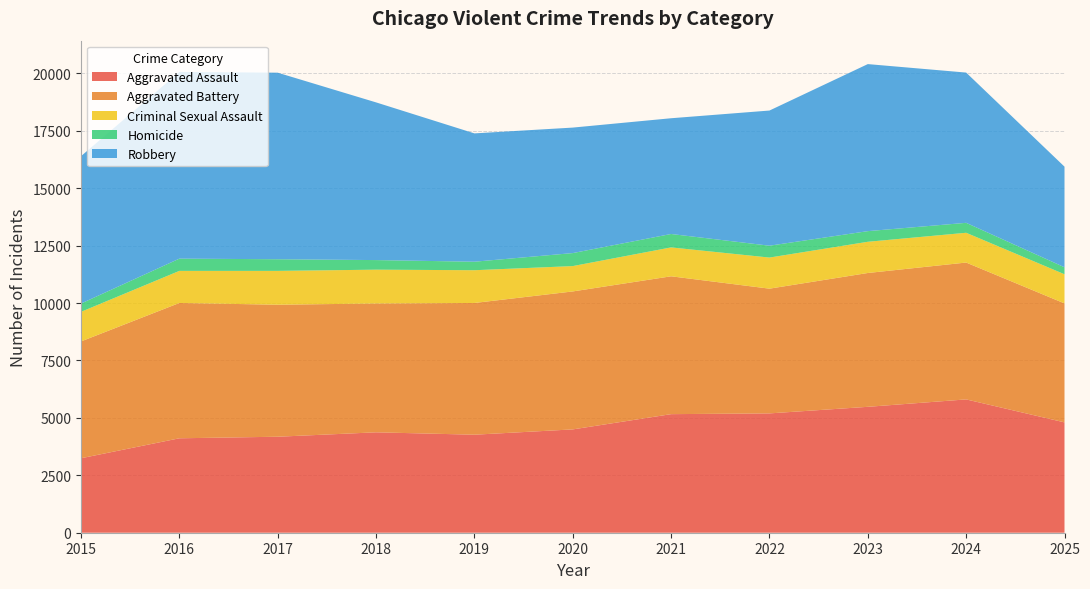

Reading left to right, what are all the values shown in this chart?

Aggravated Assault: 2015=3242	2016=4111	2017=4179	2018=4371	2019=4267	2020=4498	2021=5162	2022=5195	2023=5481	2024=5804	2025=4804
Aggravated Battery: 2015=5086	2016=5891	2017=5747	2018=5608	2019=5735	2020=6006	2021=6001	2022=5430	2023=5826	2024=5958	2025=5179
Criminal Sexual Assault: 2015=1288	2016=1397	2017=1473	2018=1473	2019=1426	2020=1104	2021=1258	2022=1354	2023=1359	2024=1296	2025=1269
Homicide: 2015=361	2016=533	2017=507	2018=417	2019=370	2020=566	2021=584	2022=516	2023=463	2024=433	2025=304
Robbery: 2015=6417	2016=8129	2017=8121	2018=6865	2019=5587	2020=5463	2021=5039	2022=5884	2023=7272	2024=6541	2025=4380